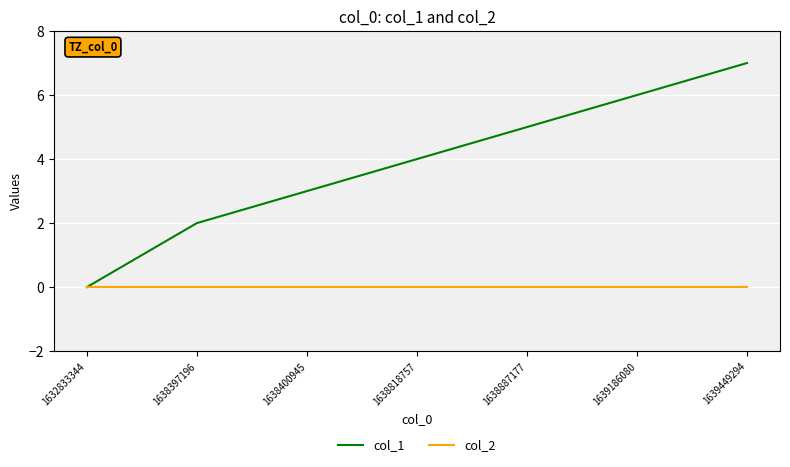

At which category is the sum across all series the highest?

1639449294